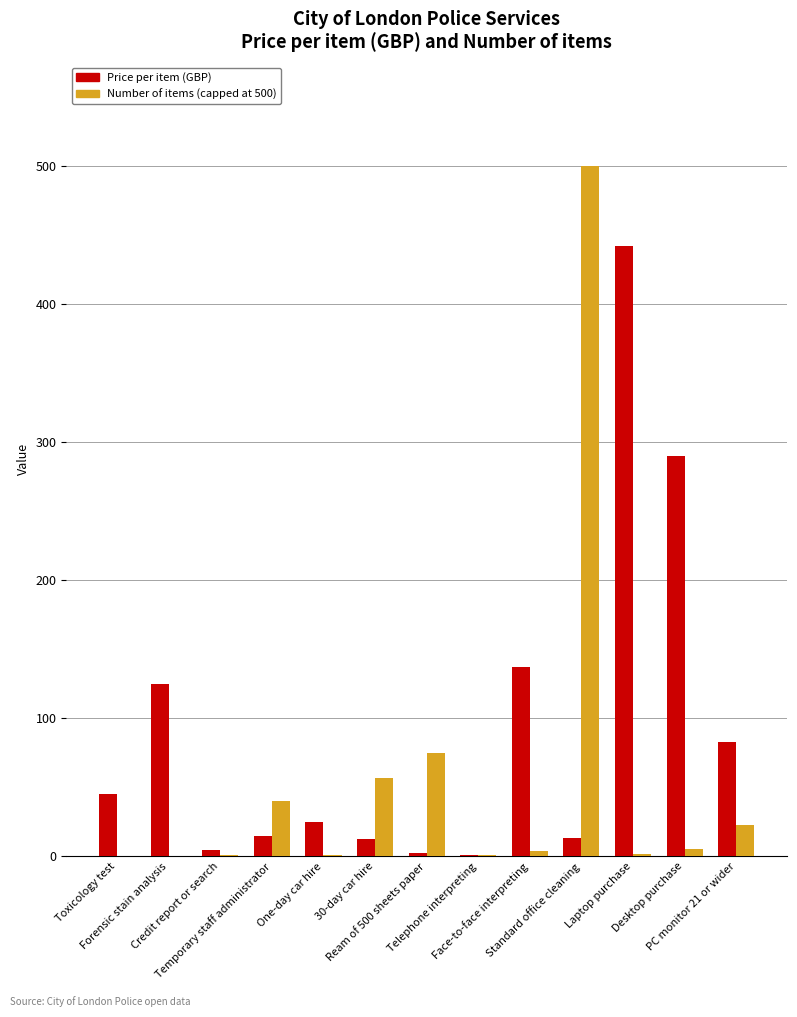

Which series has the widest spread of values?

Number of items (capped at 500)